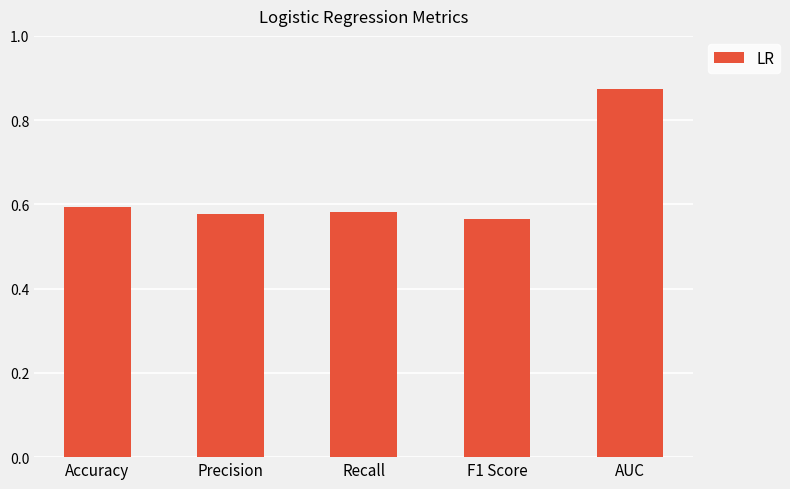

How many values are between 0 and 1?

5